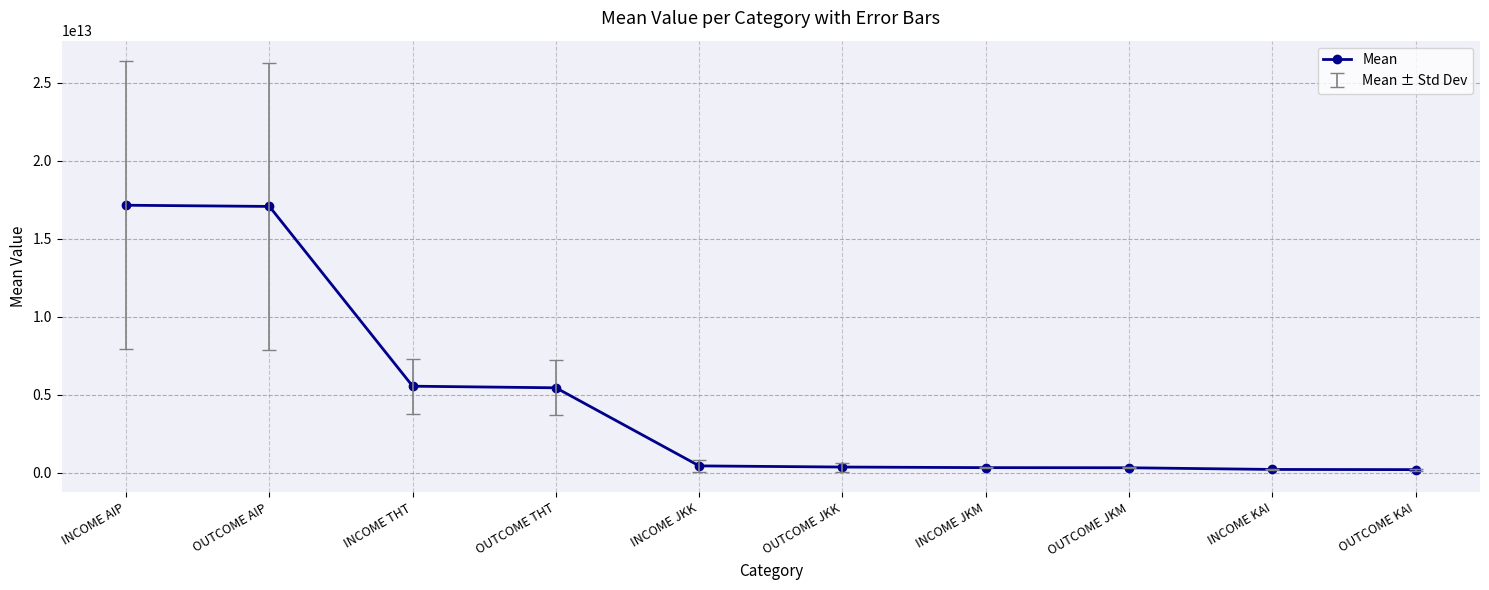

What is the label of the 2nd point from the left?

OUTCOME AIP